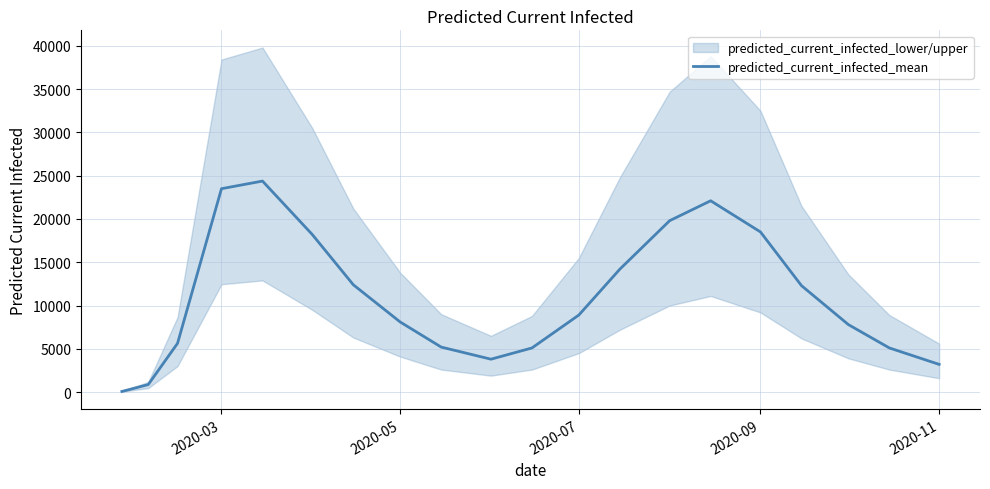

How many data points does each series have?

20